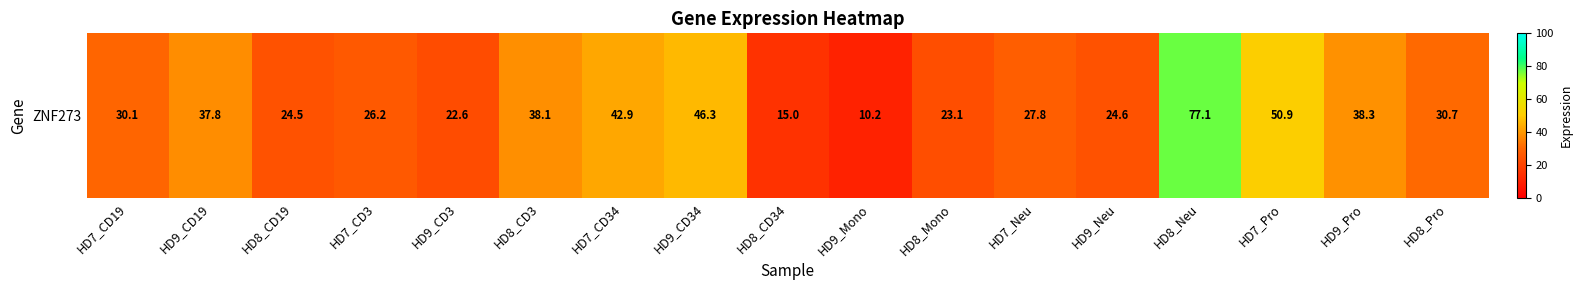

Which has a higher value, HD8_CD3 or HD9_CD3?

HD8_CD3